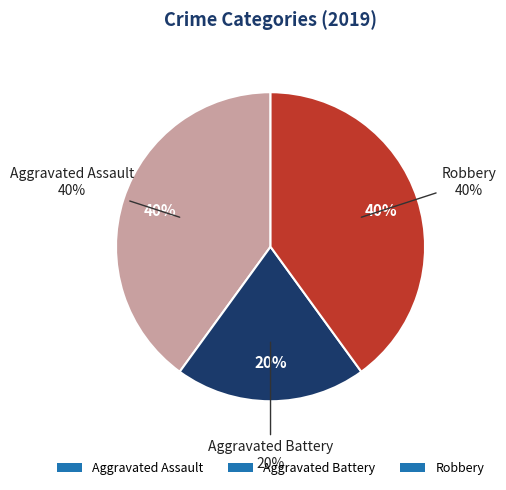

How many segments does this pie chart have?

3